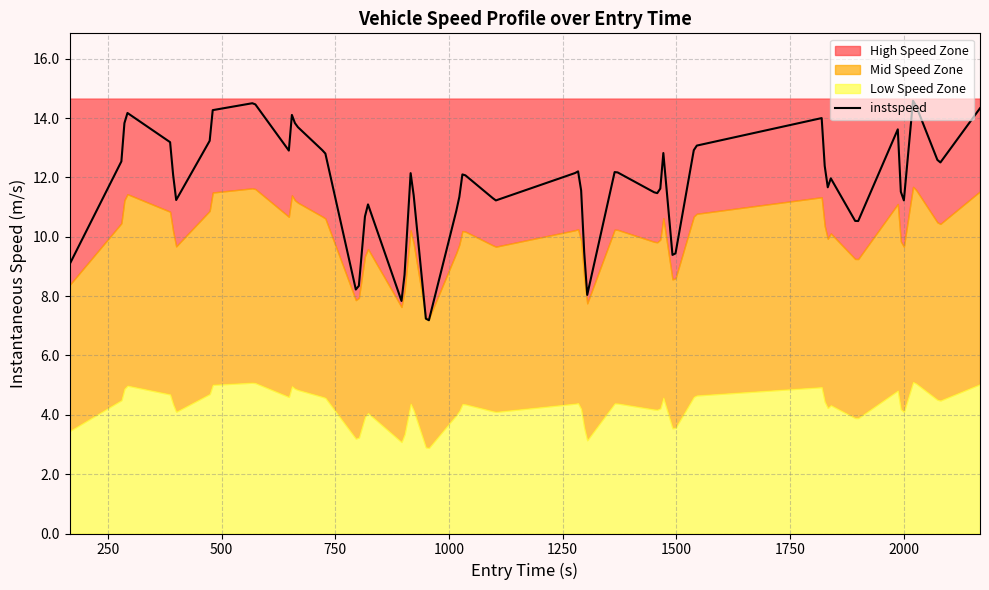

Reading right to left, extract all data points from this chart.

39=14.3	38=12.4	37=14.7	36=10.6	35=13.6	34=10.4	33=12.1	32=11.9	31=11.1	30=14.0	29=13.1	28=9.0	27=13.6	26=11.5	25=11.5	24=12.2	23=7.9	22=12.3	21=12.2	20=11.2	19=12.2	18=11.2	17=6.9	16=12.3	15=7.7	14=11.2	13=7.9	12=12.8	11=13.7	10=13.9	9=14.6	8=12.9	7=14.5	6=14.3	5=13.3	4=11.2	3=13.2	2=14.2	1=12.6	0=9.1